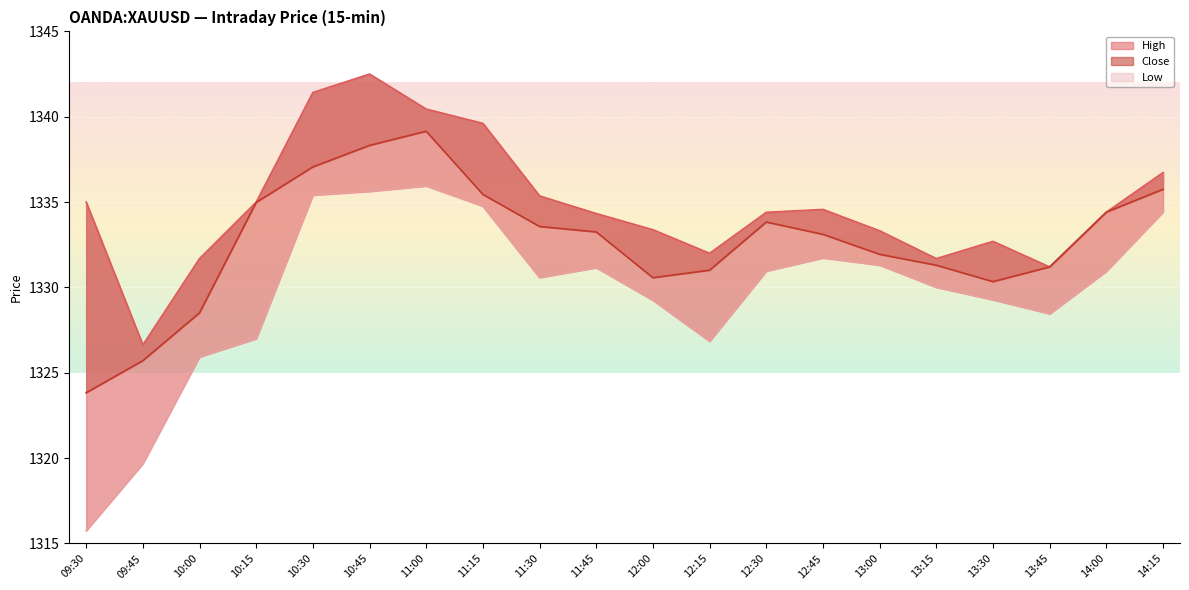

At how many categories does at least one series exceed 1318?

20